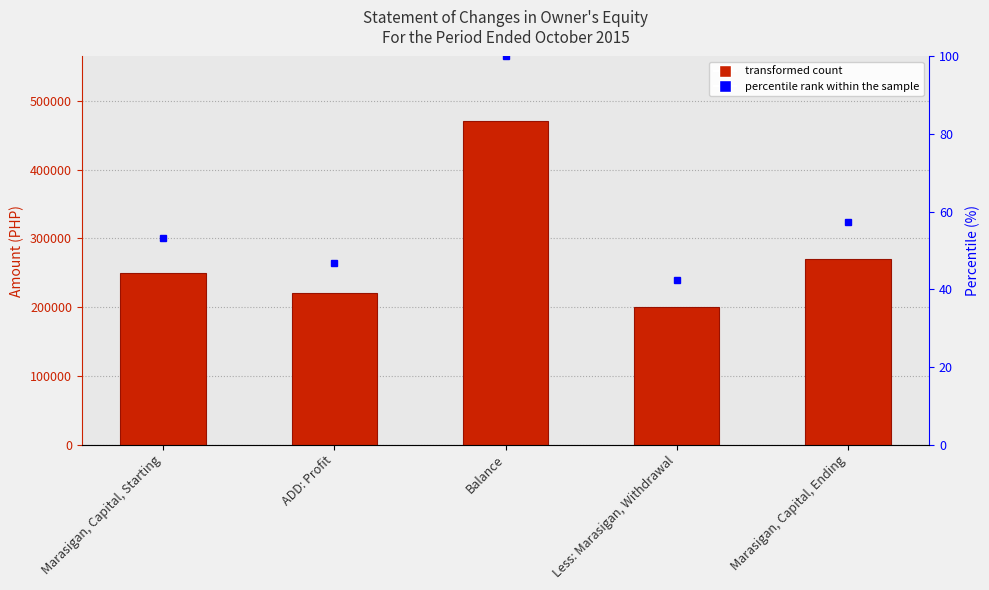

Which has a higher value, Balance or Marasigan, Capital, Ending?

Balance